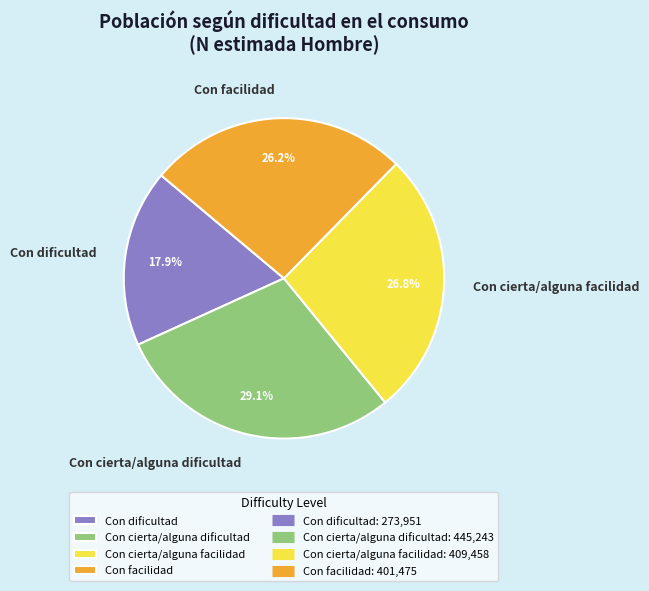

Count the number of slices in the pie.

4